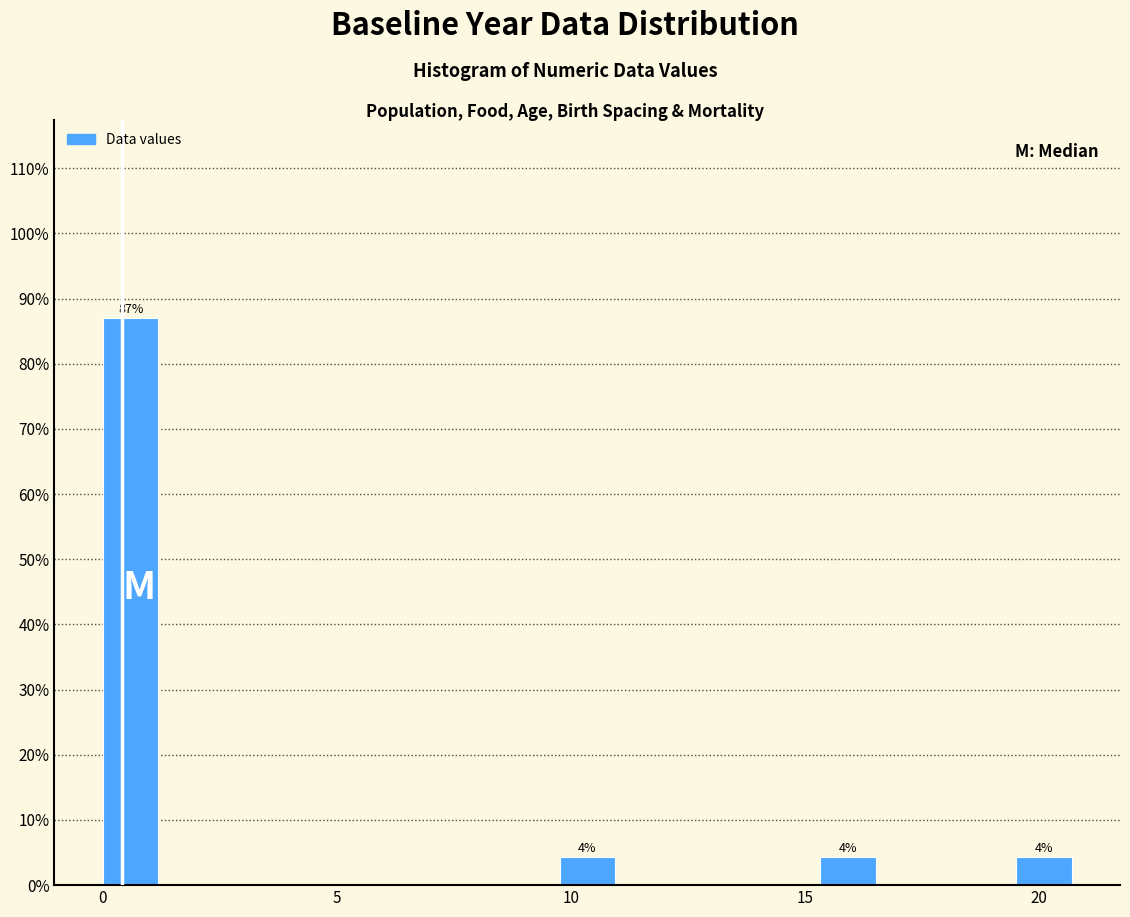

Around what value on the x-axis is the tallest bar? Give the approximate position of its centre, as read against the axis.

0.5